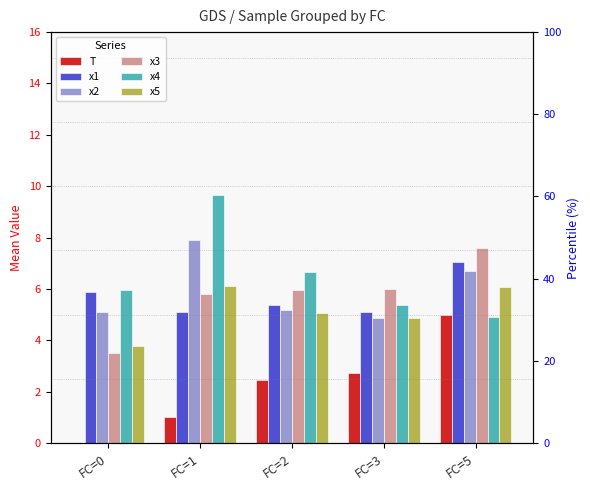

At which category is the sum across all series the highest?

FC=5